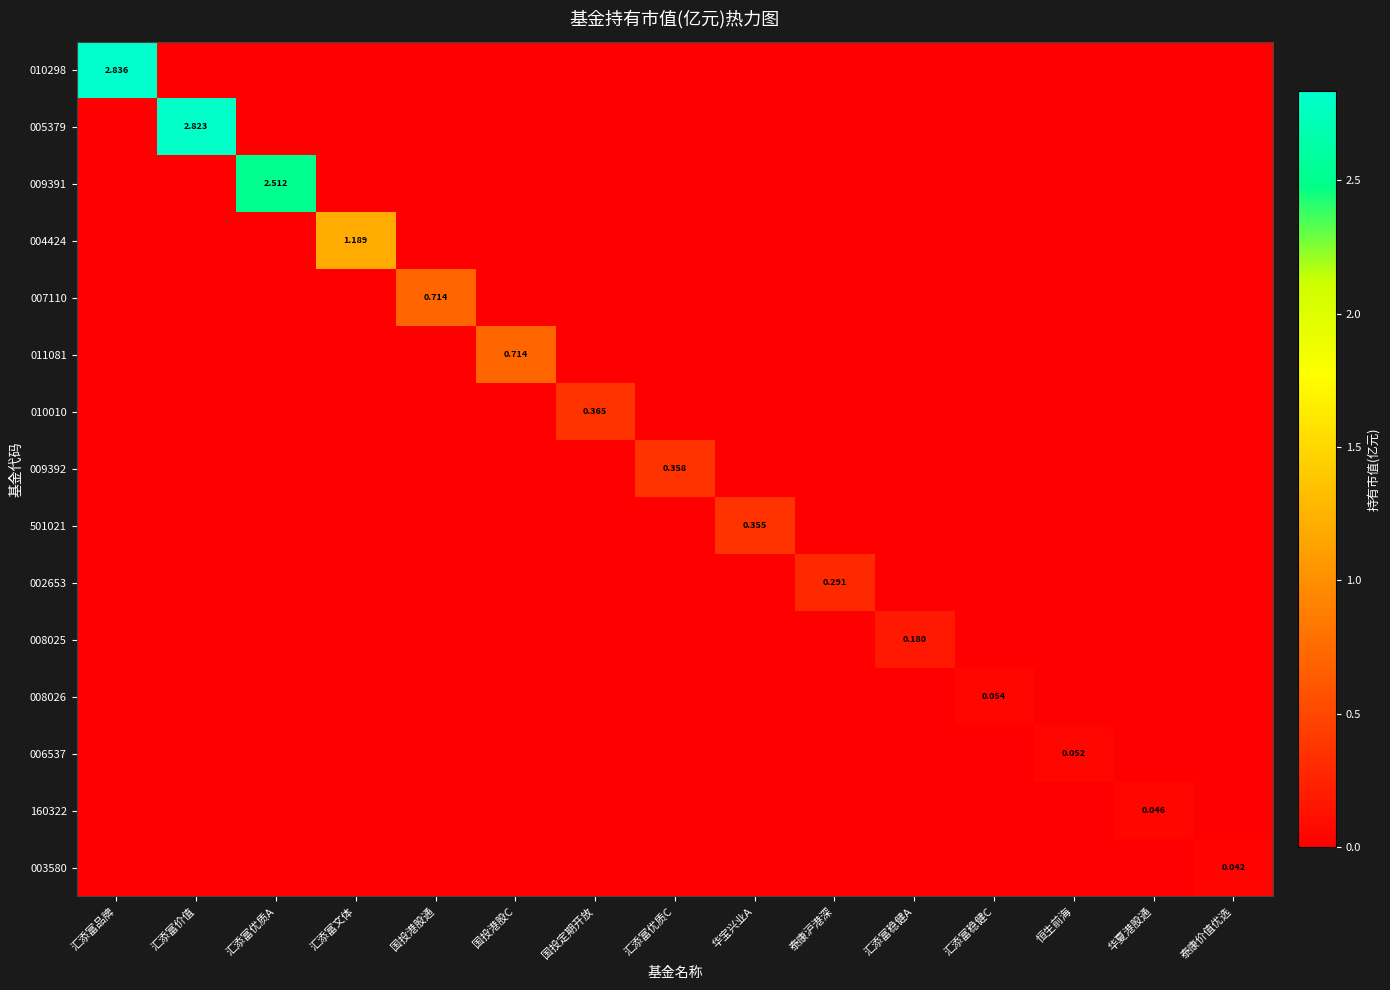

At which category is the sum across all series the highest?

汇添富品牌